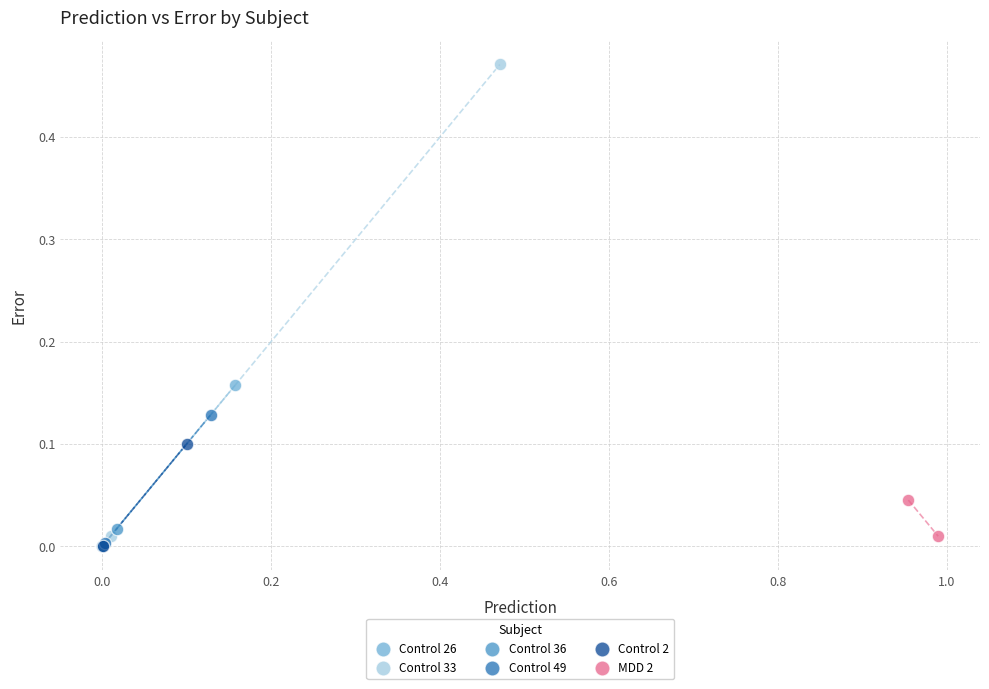

Which series has the largest Y range (max minus min)?

Control 33